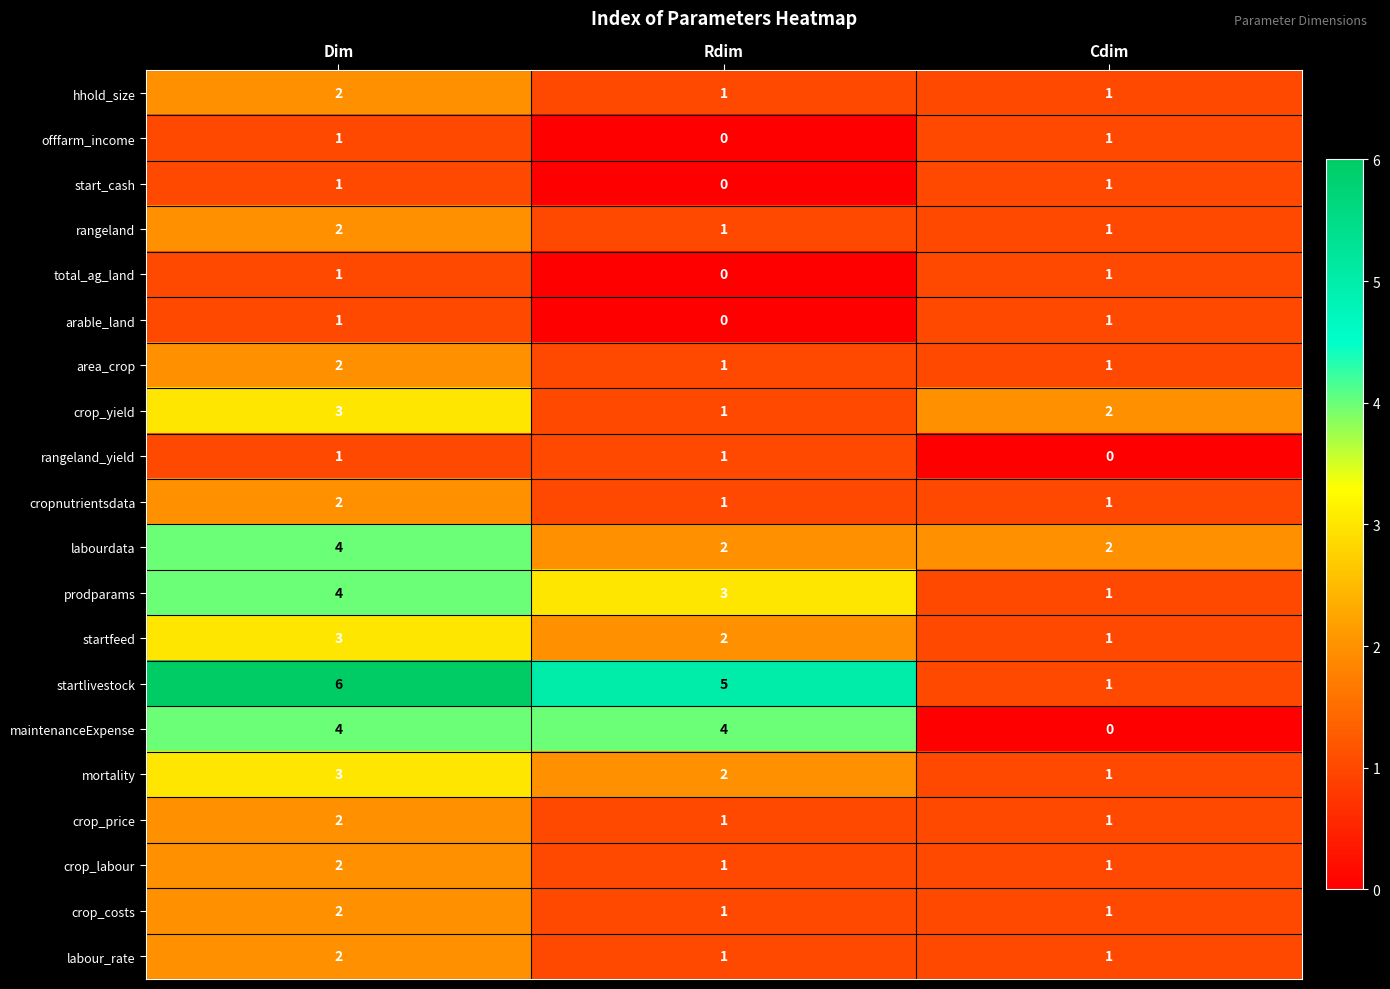

At which category is the sum across all series the highest?

Dim